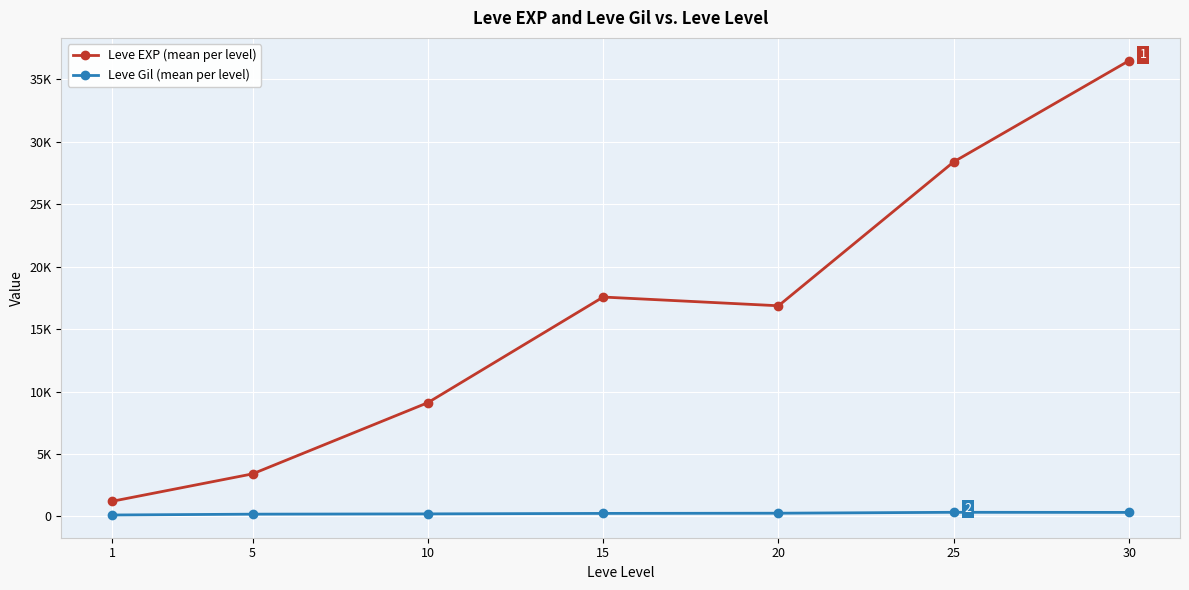

At which category does Leve EXP (mean per level) reach its first local peak?

15